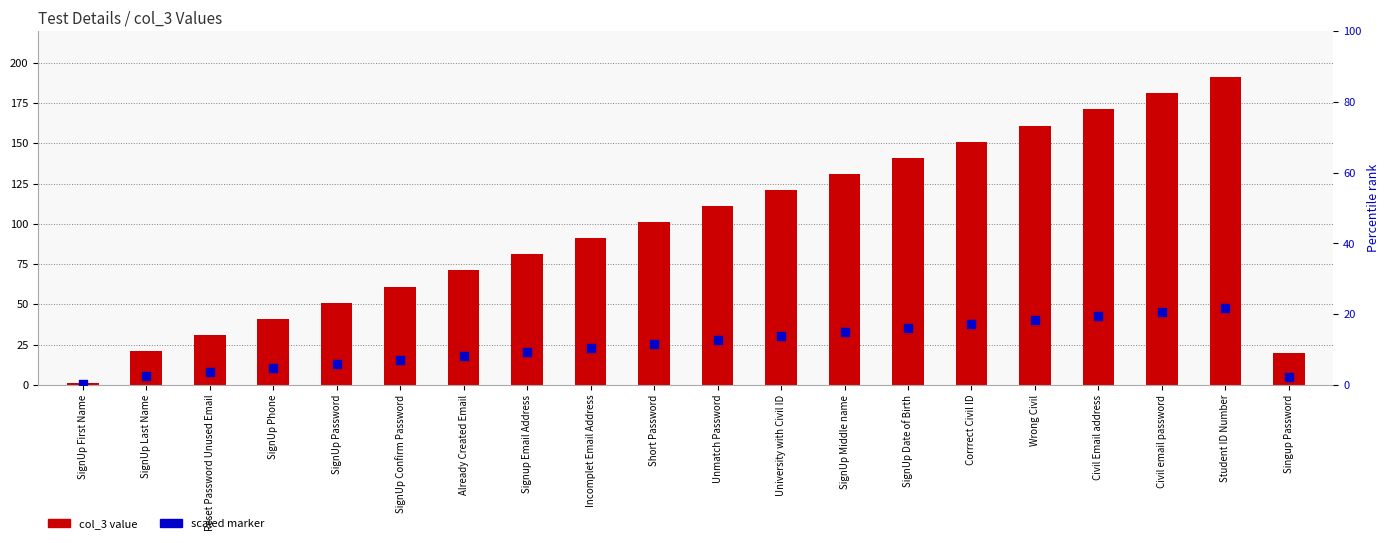

What are all the series names shown in the legend?

col_3 value, scaled marker